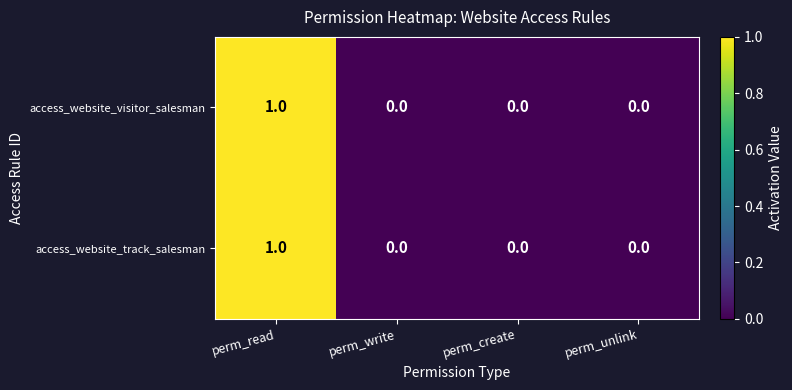

Reading left to right, what are all the values shown in this chart?

access_website_visitor_salesman: perm_read=1	perm_write=0	perm_create=0	perm_unlink=0
access_website_track_salesman: perm_read=1	perm_write=0	perm_create=0	perm_unlink=0